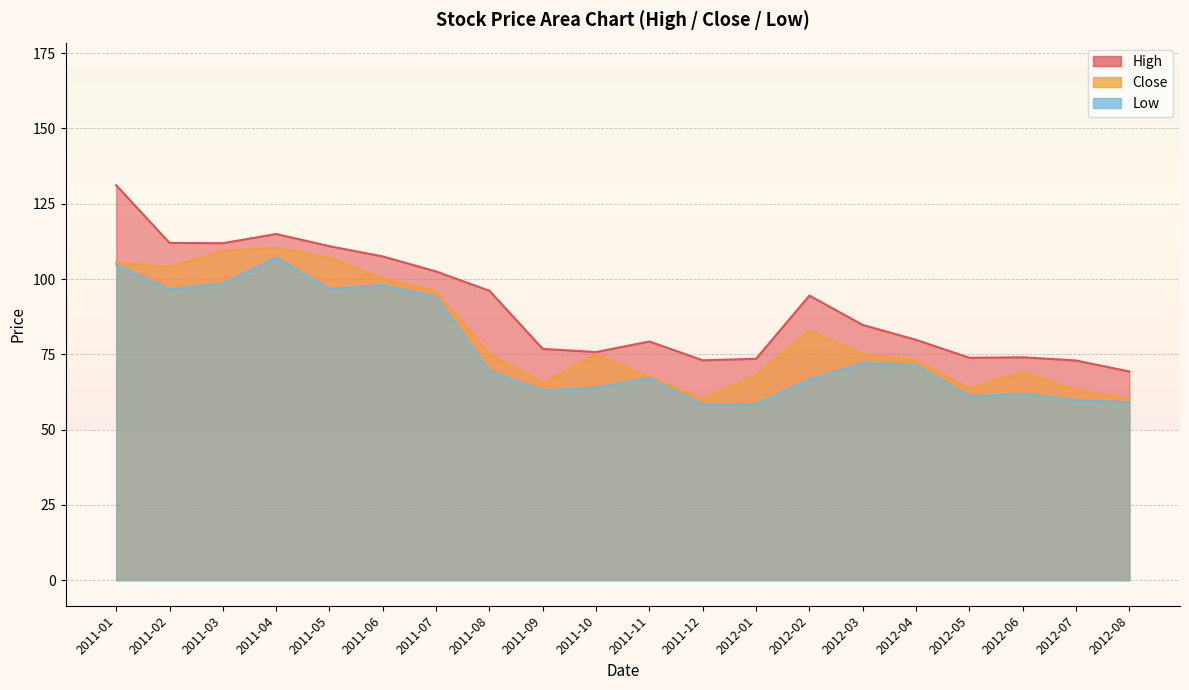

Reading left to right, what are all the values shown in this chart?

High: 2011-01=131.1	2011-02=112.0	2011-03=111.9	2011-04=114.9	2011-05=110.9	2011-06=107.5	2011-07=102.5	2011-08=96.1	2011-09=76.8	2011-10=75.8	2011-11=79.2	2011-12=73.0	2012-01=73.5	2012-02=94.5	2012-03=84.8	2012-04=79.8	2012-05=73.8	2012-06=74.0	2012-07=72.9	2012-08=69.3
Close: 2011-01=105.4	2011-02=103.9	2011-03=109.4	2011-04=110.3	2011-05=107.1	2011-06=100.2	2011-07=95.8	2011-08=75.2	2011-09=65.5	2011-10=74.8	2011-11=67.5	2011-12=60.2	2012-01=68.1	2012-02=82.8	2012-03=75.0	2012-04=73.0	2012-05=63.6	2012-06=69.2	2012-07=63.2	2012-08=60.2
Low: 2011-01=104.8	2011-02=96.6	2011-03=98.5	2011-04=107.2	2011-05=96.8	2011-06=98.0	2011-07=94.2	2011-08=69.5	2011-09=63.0	2011-10=64.0	2011-11=67.1	2011-12=58.3	2012-01=58.5	2012-02=66.6	2012-03=72.1	2012-04=71.6	2012-05=61.0	2012-06=62.0	2012-07=59.8	2012-08=59.0